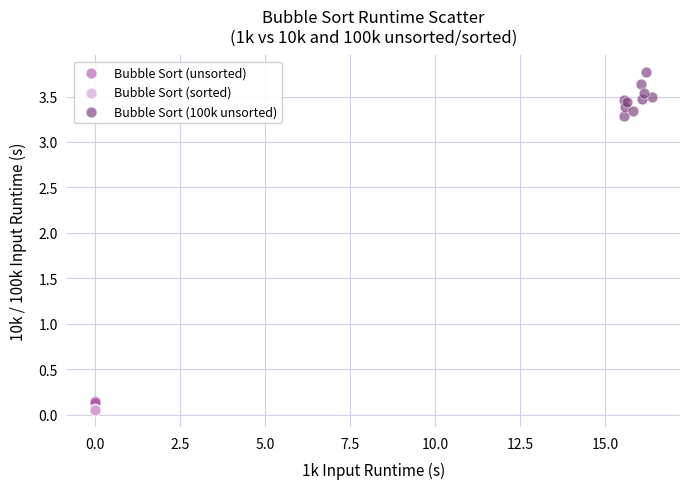

Which series contains the highest Y value?

Bubble Sort (100k unsorted)